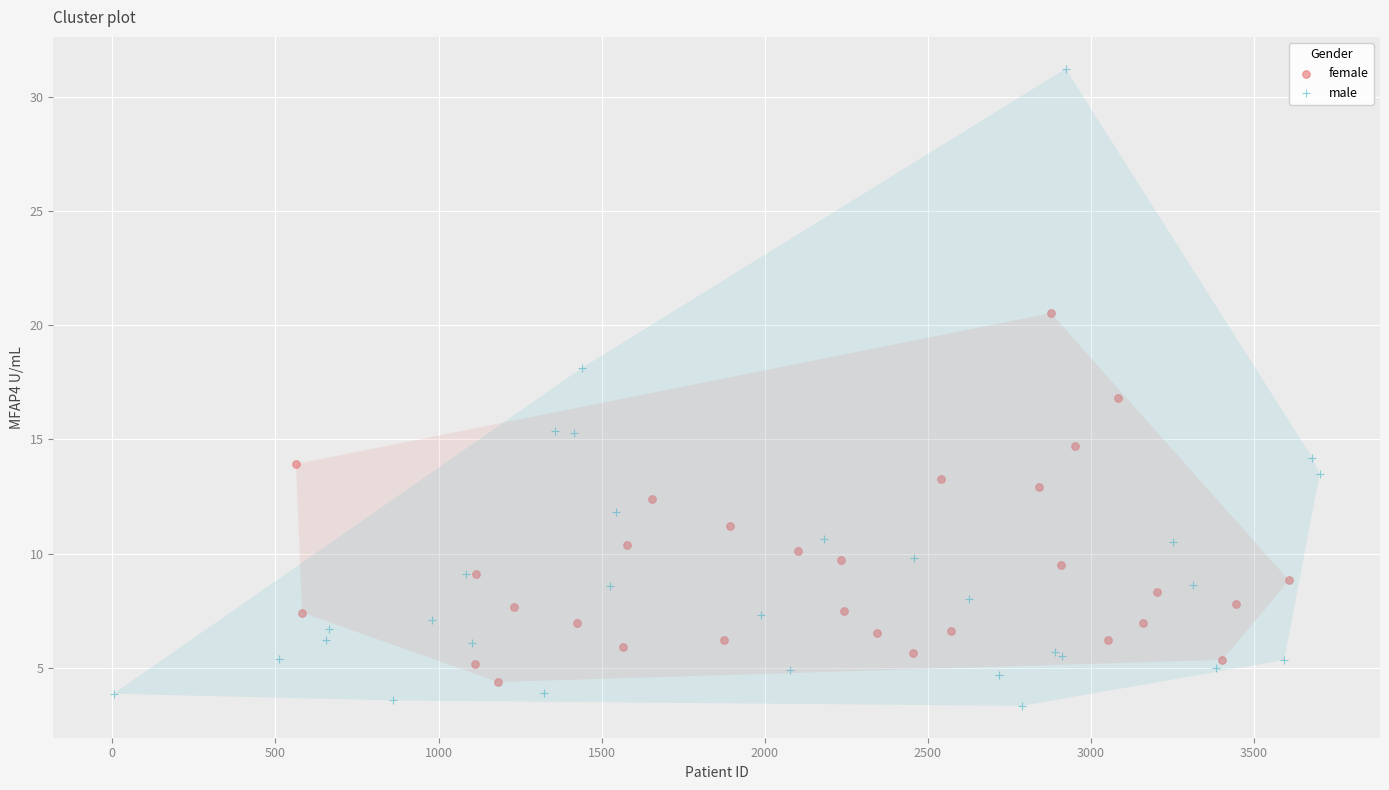

What are all the series names shown in the legend?

female, male